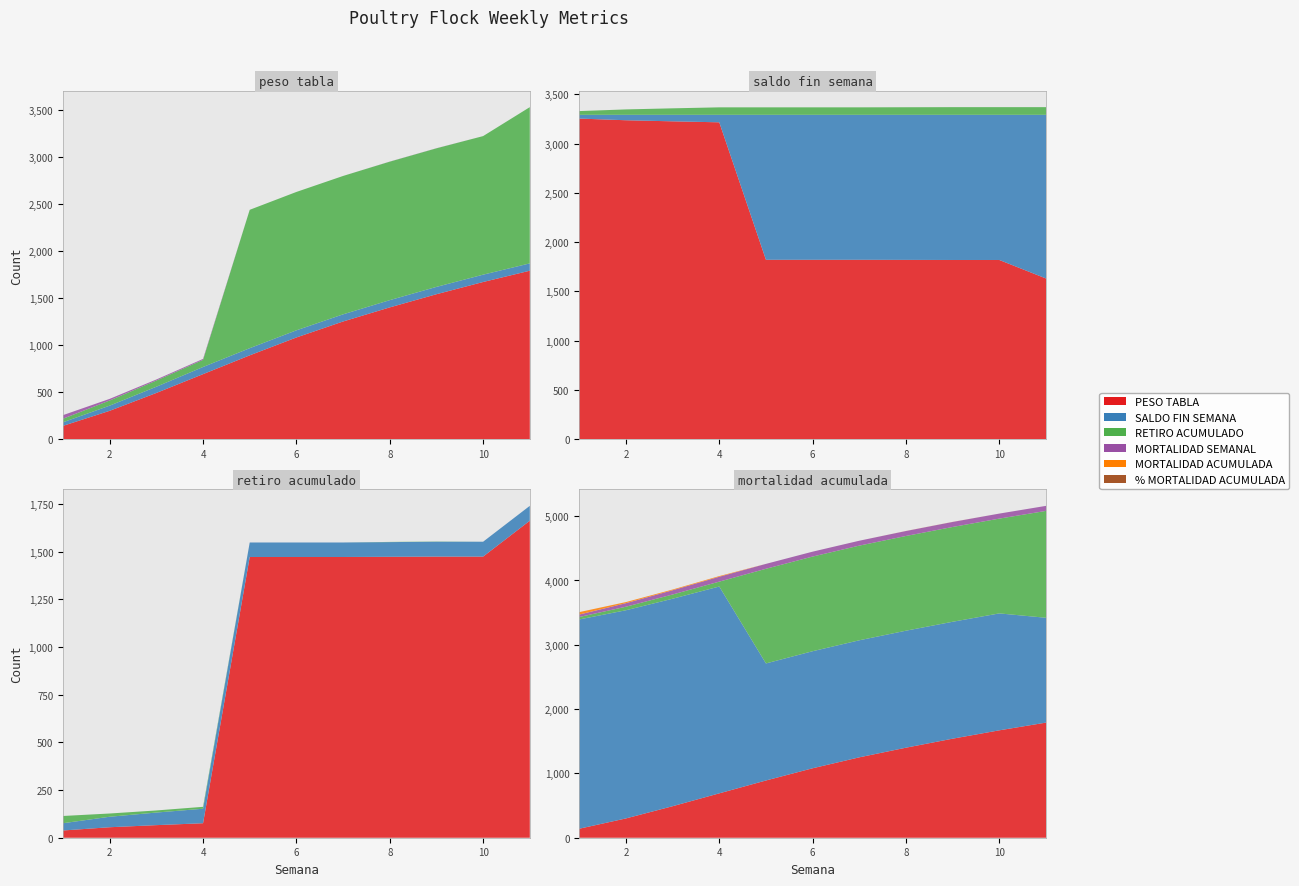

Reading left to right, extract all data points from this chart.

PESO TABLA: 140.0	300.0	490.0	690.0	890.0	1080.0	1250.0	1400.0	1540.0	1670.0	1790.0
SALDO FIN SEMANA: 3254.0	3237.0	3226.0	3216.0	1820.0	1820.0	1820.0	1819.0	1818.0	1818.0	1630.0
RETIRO ACUMULADO: 38.0	55.0	66.0	76.0	1472.0	1472.0	1472.0	1473.0	1474.0	1474.0	1662.0
MORTALIDAD SEMANAL: 38.0	17.0	11.0	10.0	0.0	0.0	0.0	1.0	1.0	0.0	0.0
MORTALIDAD ACUMULADA: 38.0	55.0	66.0	76.0	76.0	76.0	76.0	77.0	78.0	78.0	78.0
% MORTALIDAD ACUMULADA: 1.2	1.7	2.0	2.3	2.3	2.3	2.3	2.3	2.4	2.4	2.4